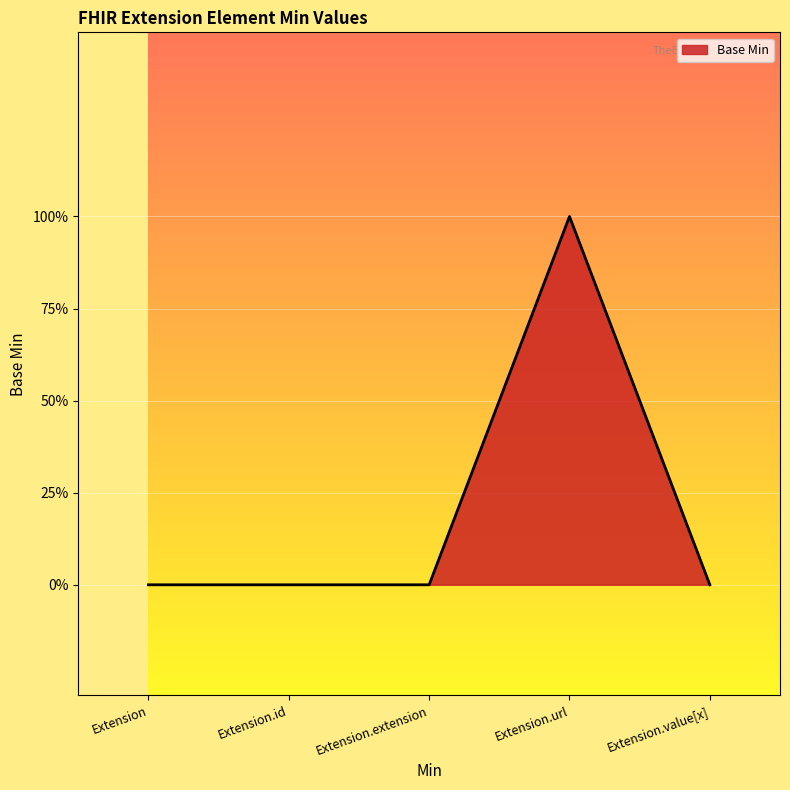

The chart shows a value of 0 at Extension.id. True or false?

True